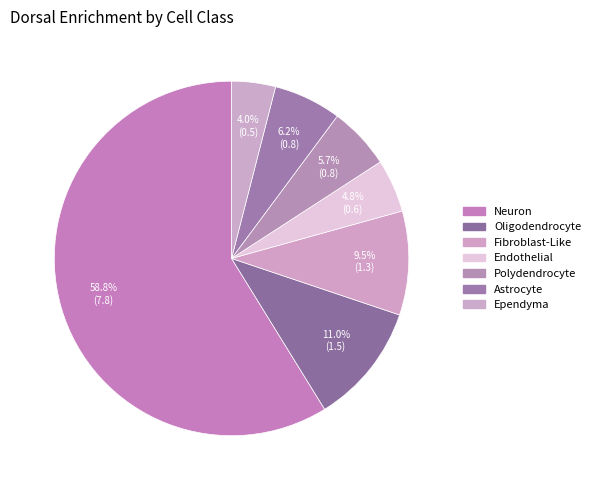

Count the number of slices in the pie.

7